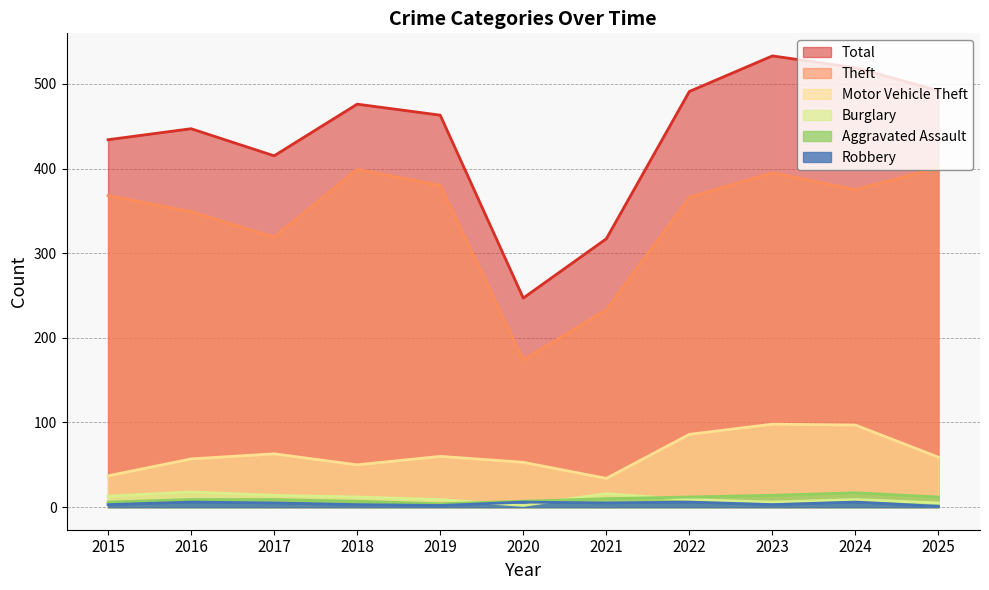

What is the difference between the Theft values at 2022 and 2017?

47